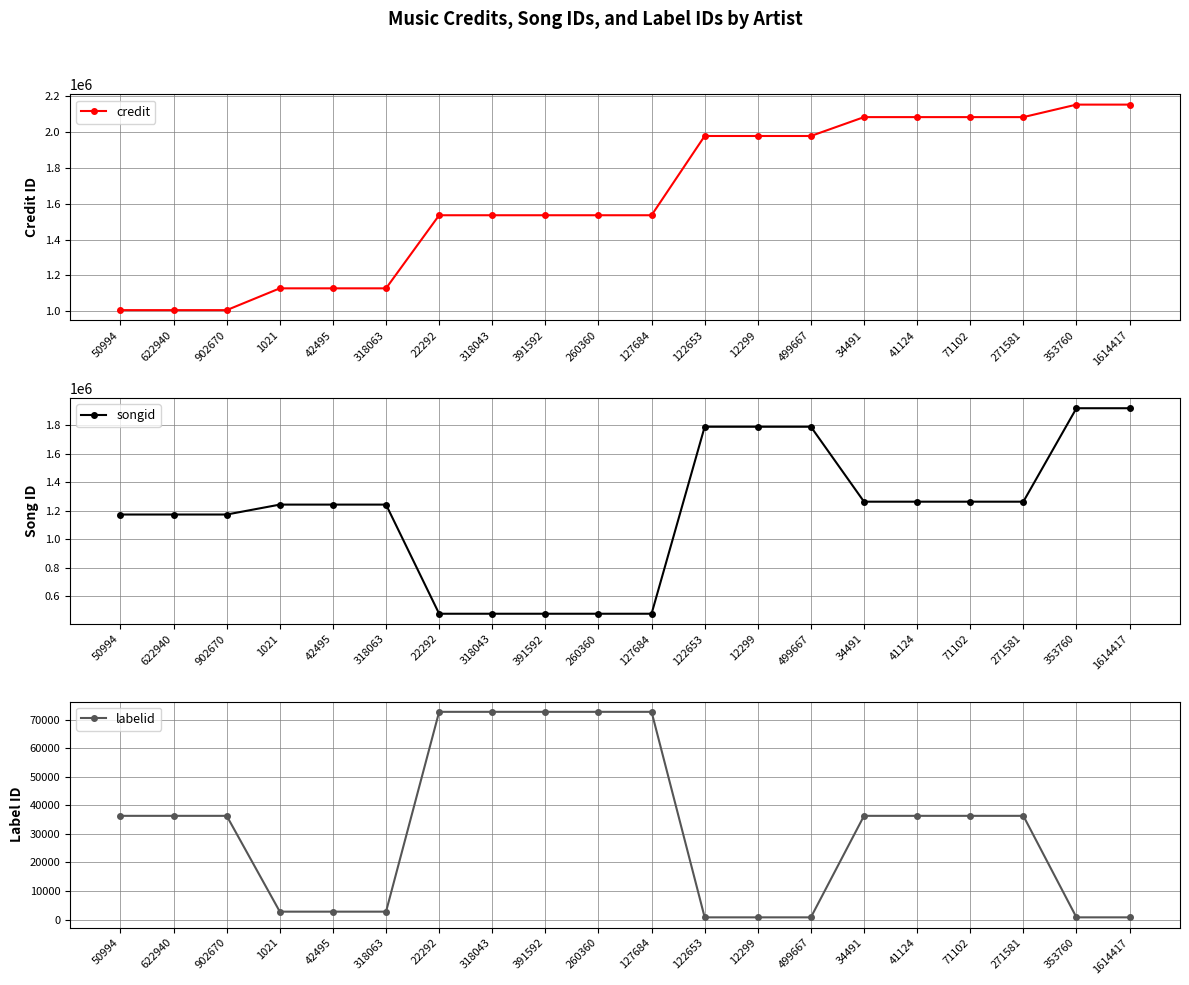

At which label is songid closest to 1197428?

50994